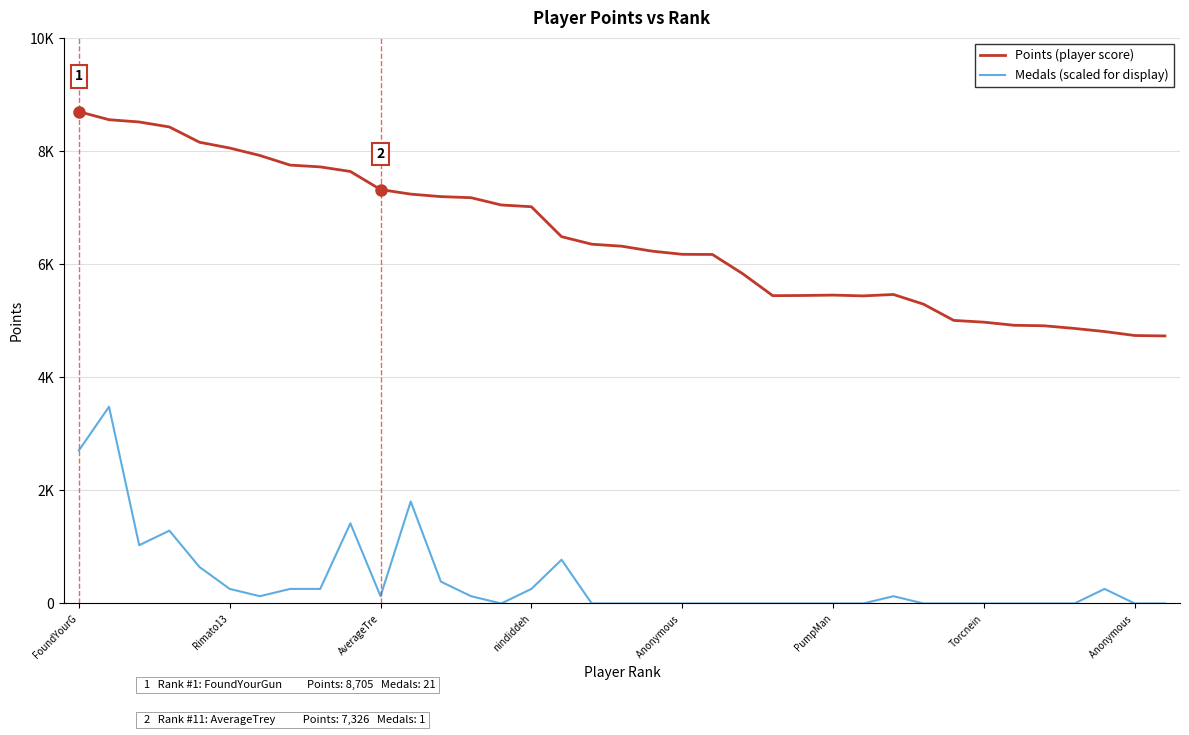

Does the chart have visible grid lines?

Yes